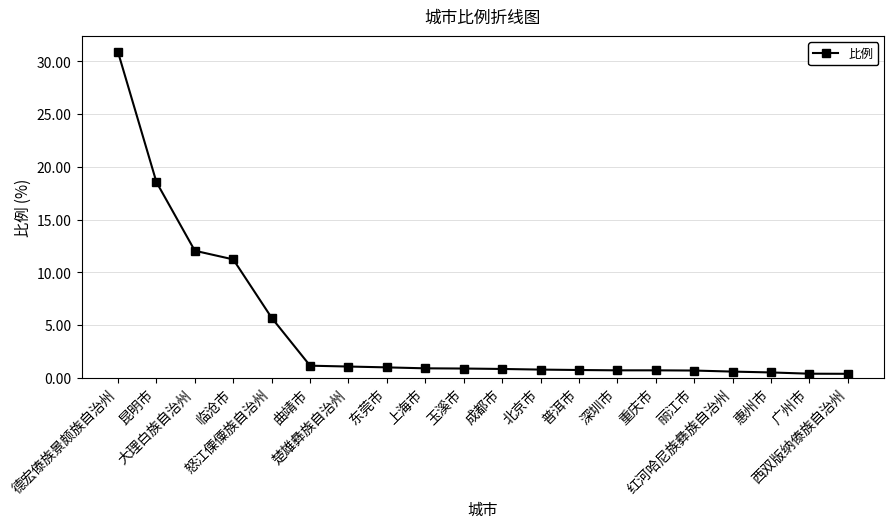

What is the difference between the maximum and second lowest values?

30.5